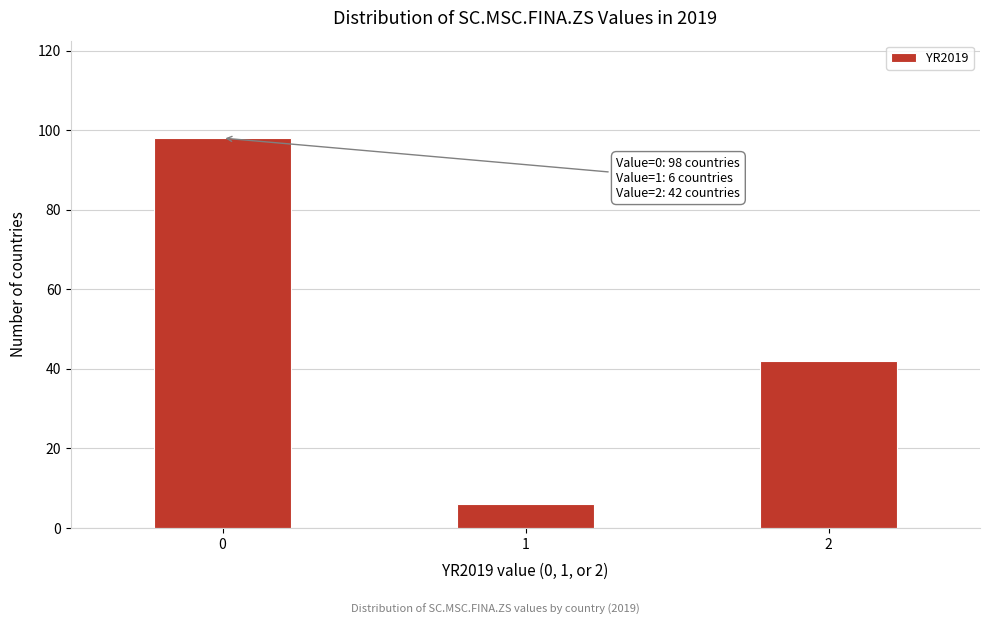

Reading left to right, list all the values displayed in this chart.

0=98	1=6	2=42